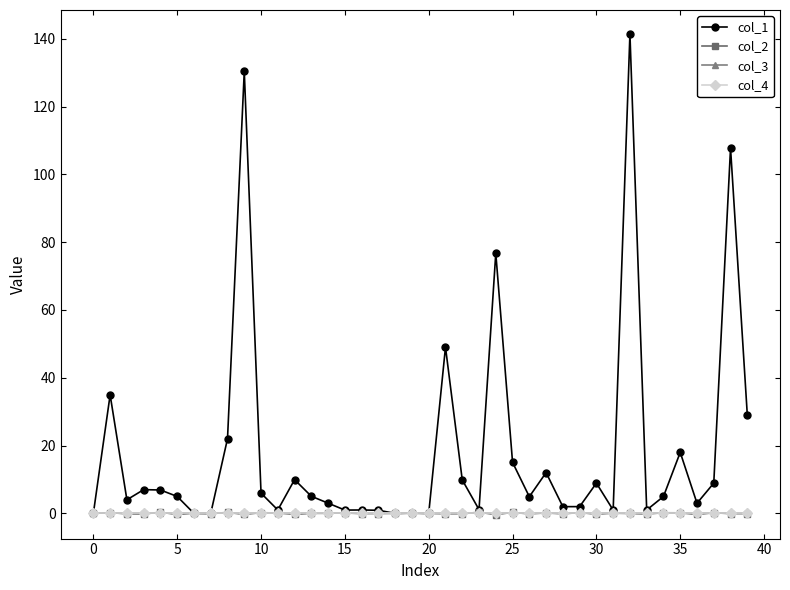

Is this an area chart (filled region under the line)?

No